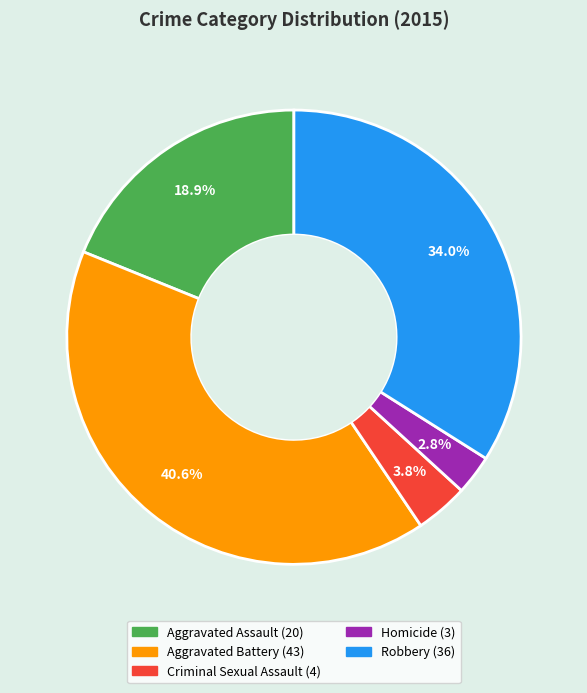

Does Criminal Sexual Assault account for over 50% of the chart?

No